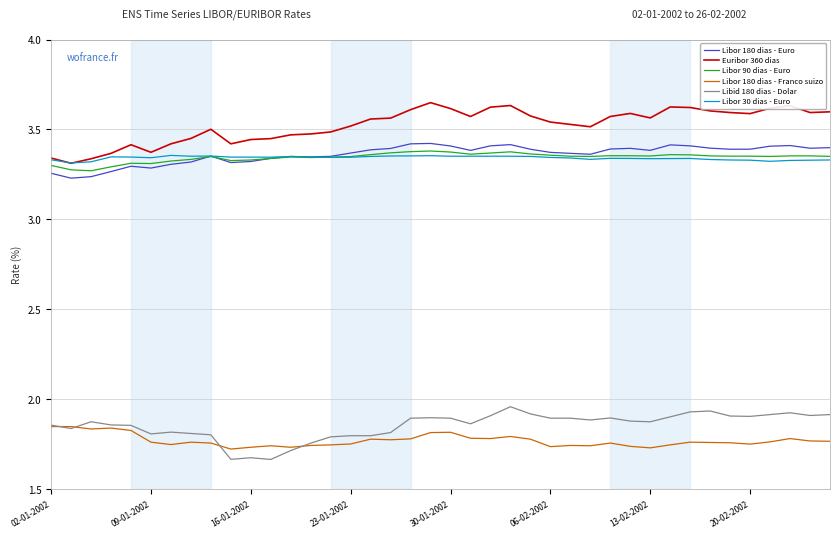

True or false: Libor 180 dias - Euro and Libor 180 dias - Franco suizo intersect in this chart.

False